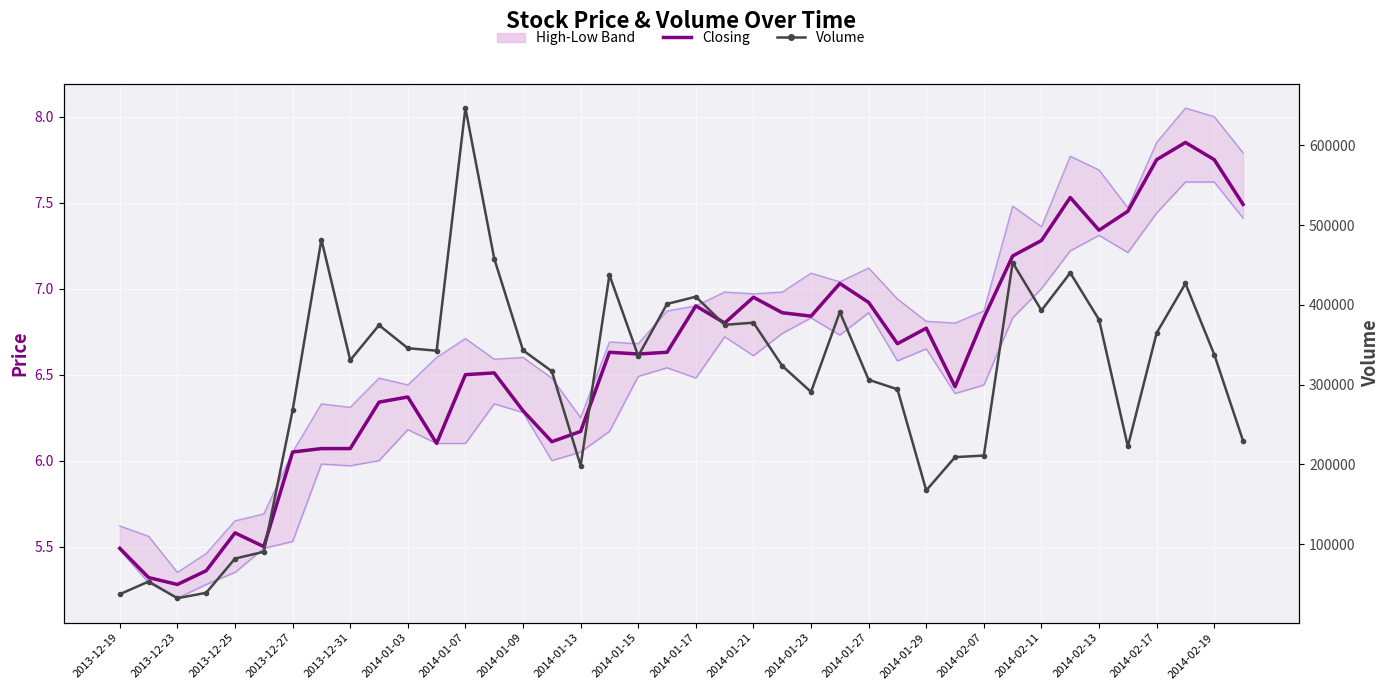

What position from the left is 2014-01-09?

15